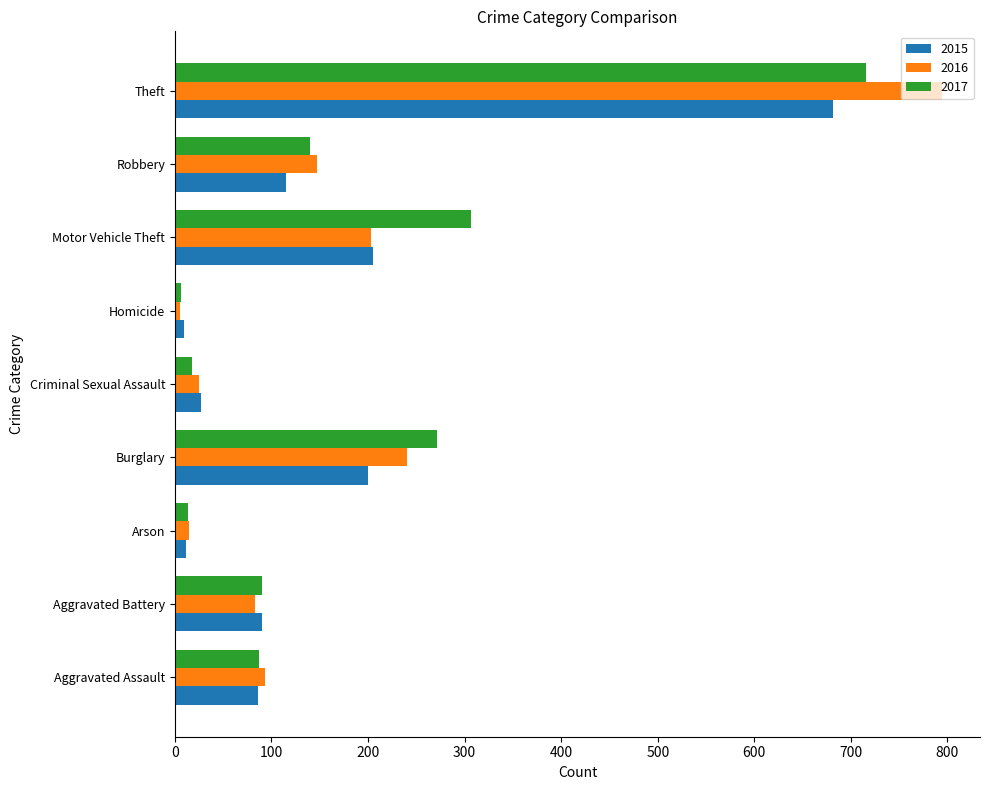

Which label corresponds to the largest value in the chart?

Theft